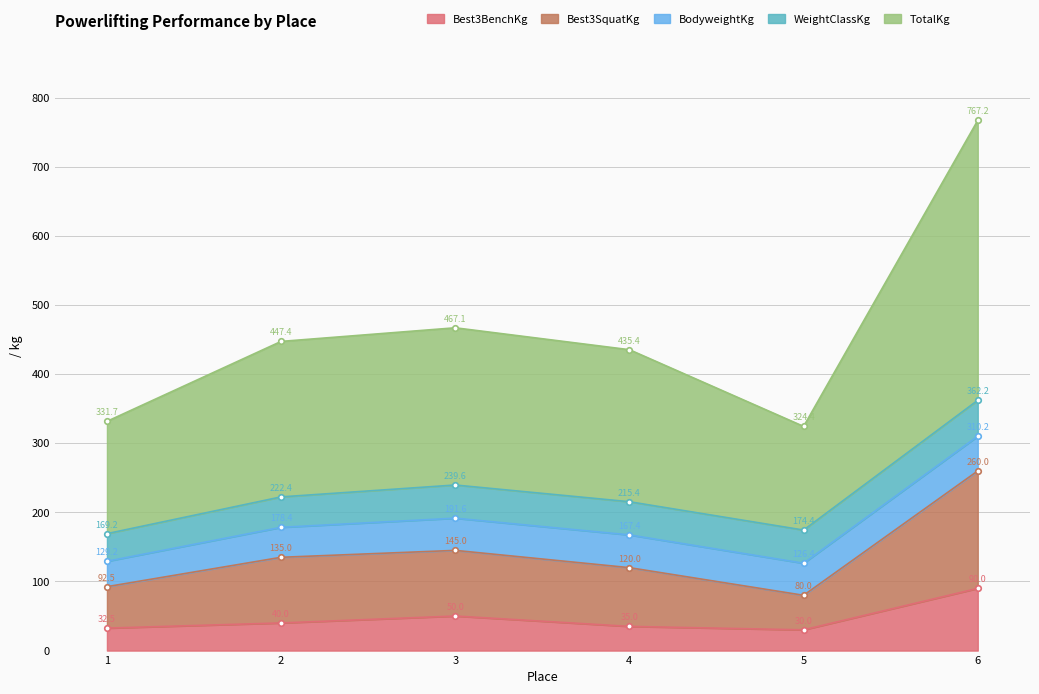

Does the chart display data point markers on the line(s)?

Yes